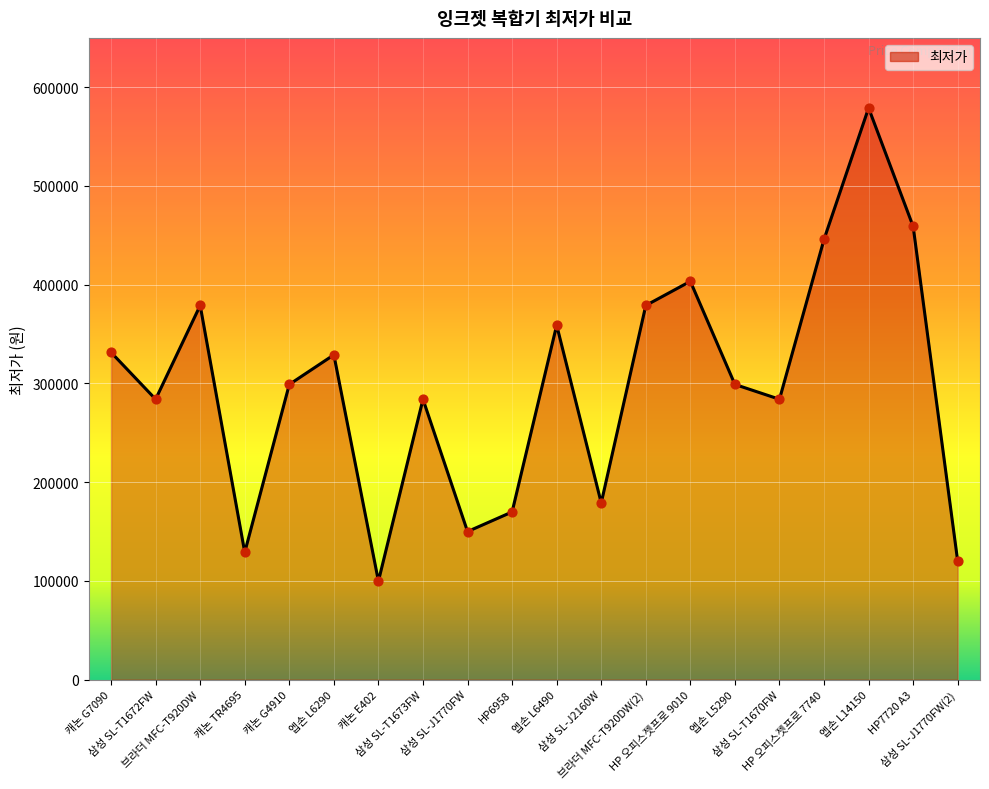

What is the change in value from 캐논 E402 to 삼성 SL-T1673FW?

+184200